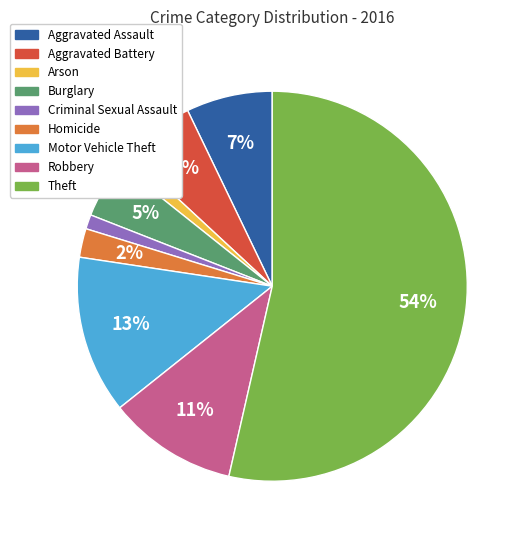

How many slices are in this pie chart?

9